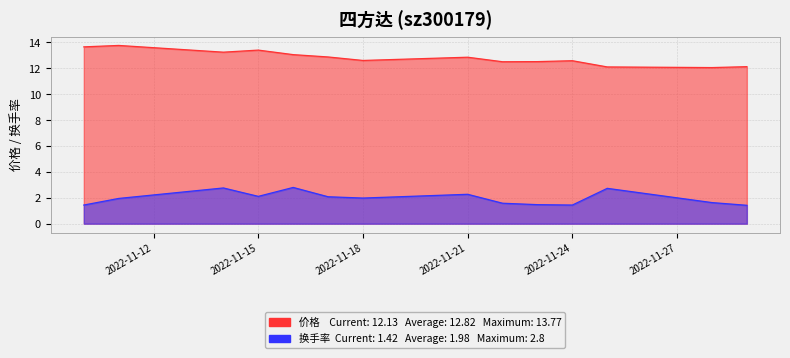

What is the difference between the 换手率 values at 2022-11-21 and 2022-11-10?

0.8